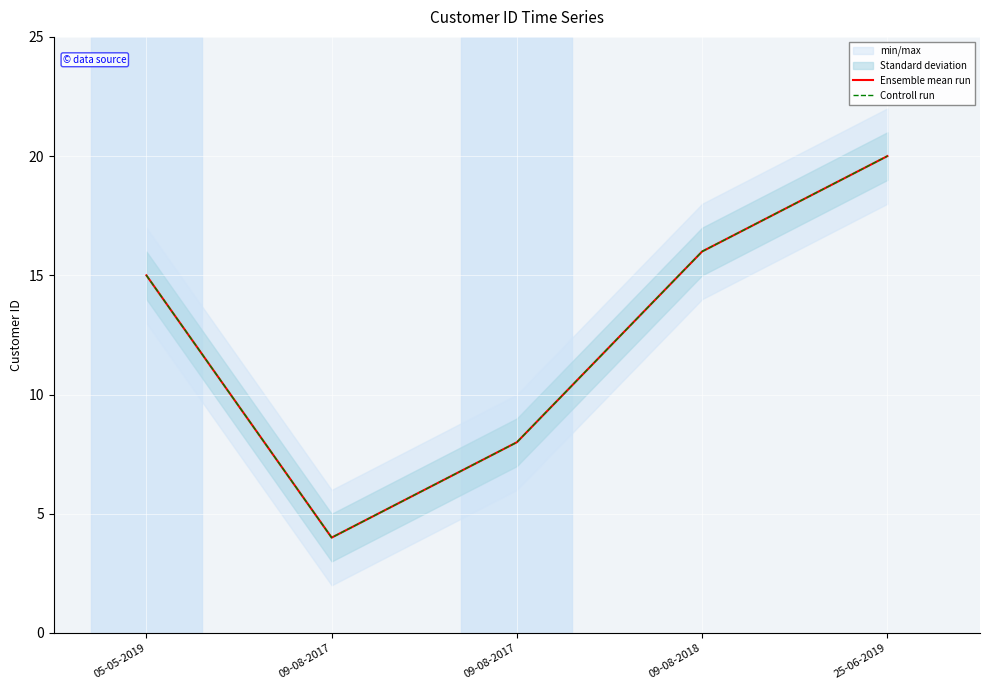

The value of Ensemble mean run at 05-05-2019 is 21. True or false?

False